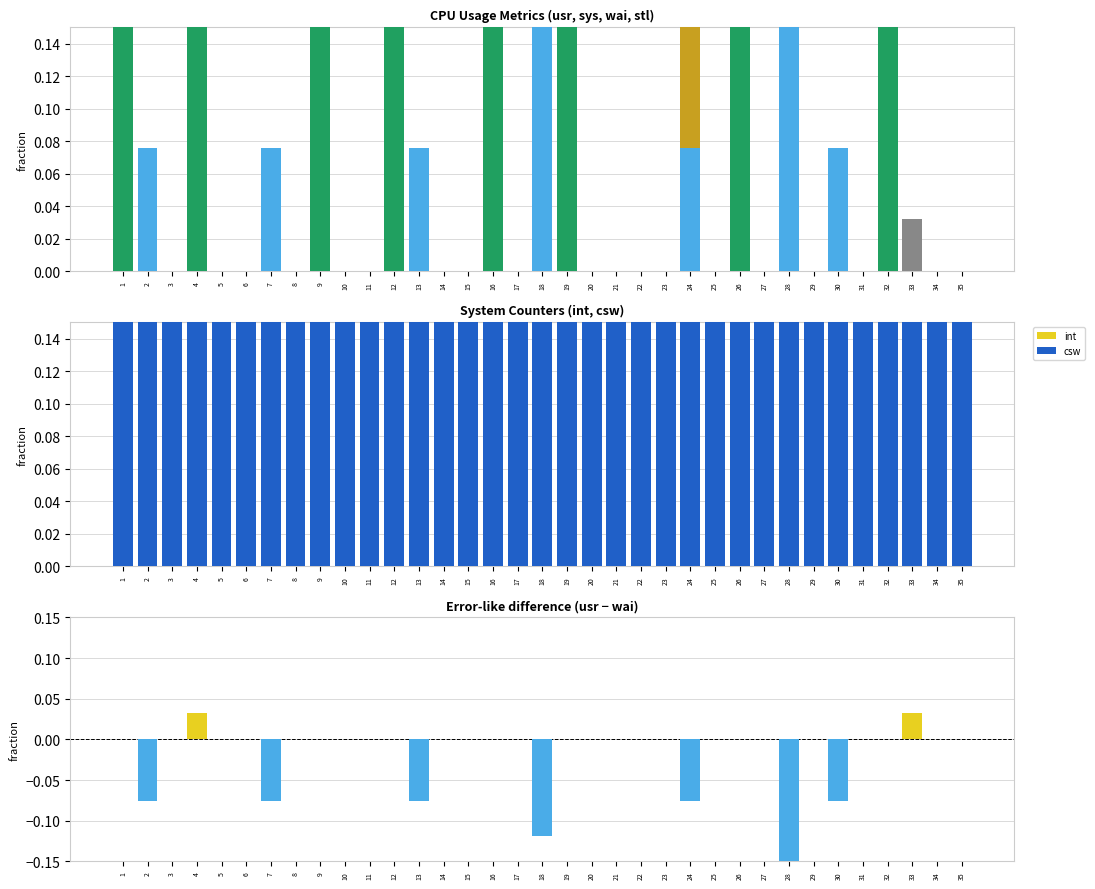

What is the difference between the maximum and minimum values in the int series?

0.8